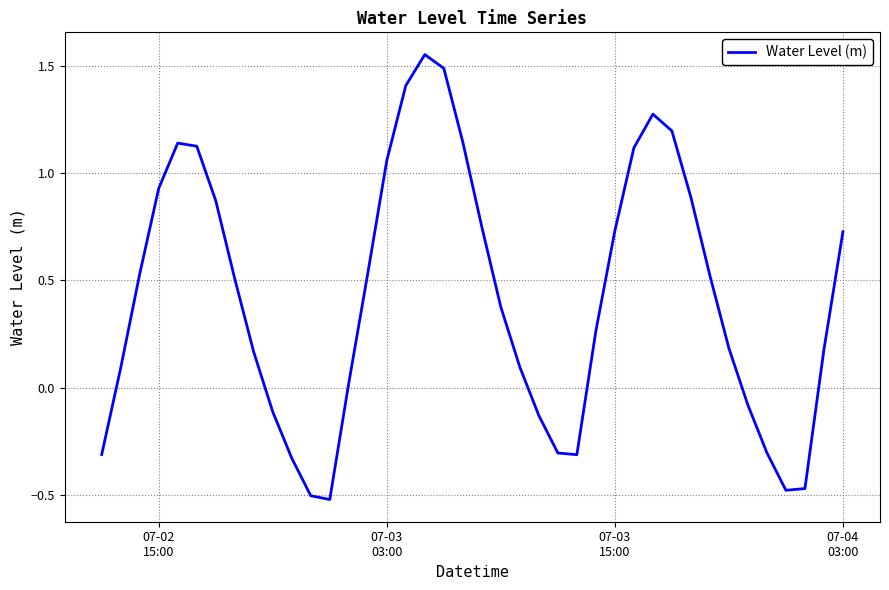

What is the difference between the maximum and minimum values?

2.1